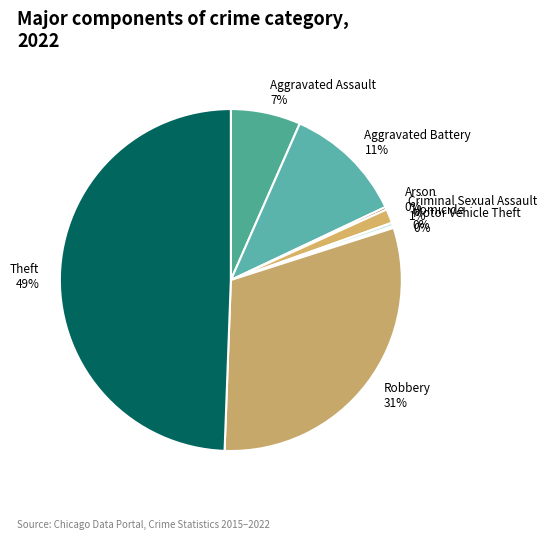

The Aggravated Battery slice represents 11% of the pie. True or false?

True